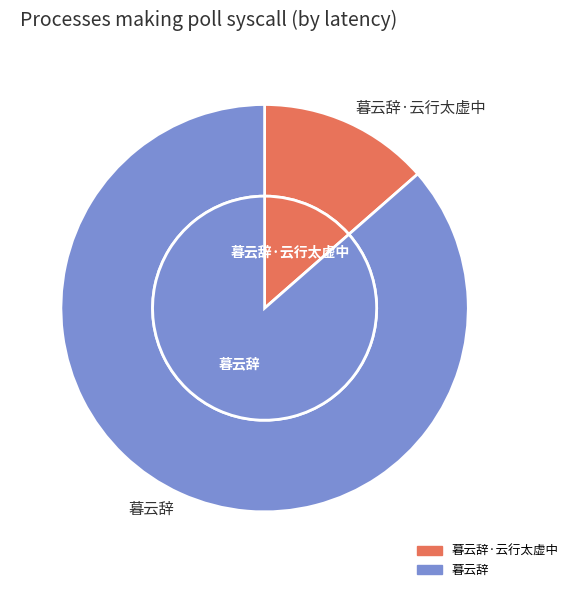

The 暮云辞·云行太虚中 slice represents 14% of the pie. True or false?

True